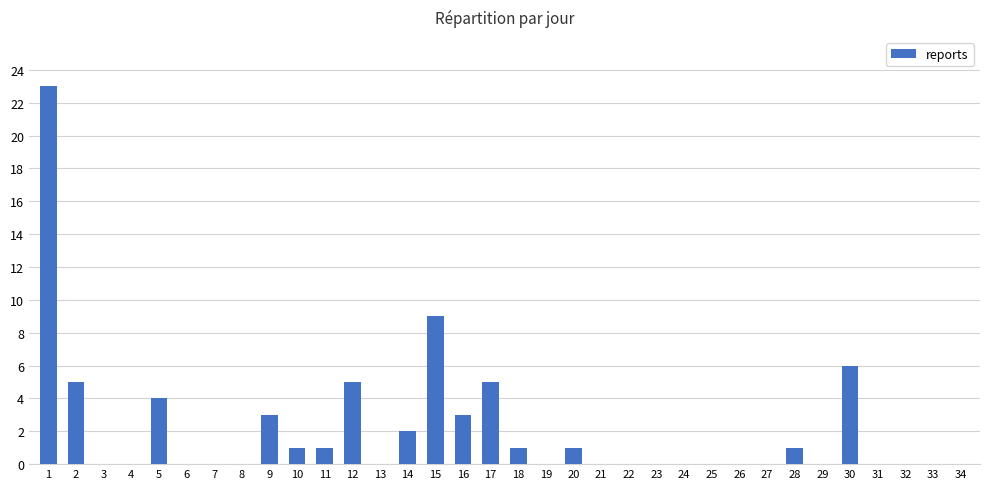

Count the number of categories in the chart.

34